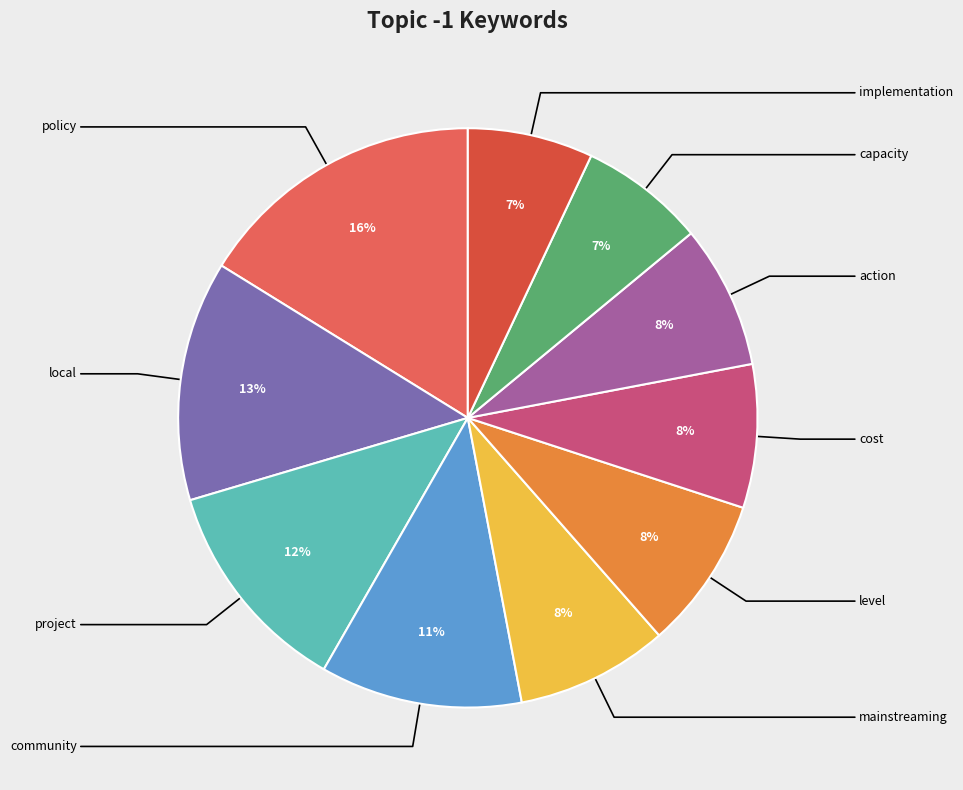

To the nearest percent, what portion does cost represent?

8%